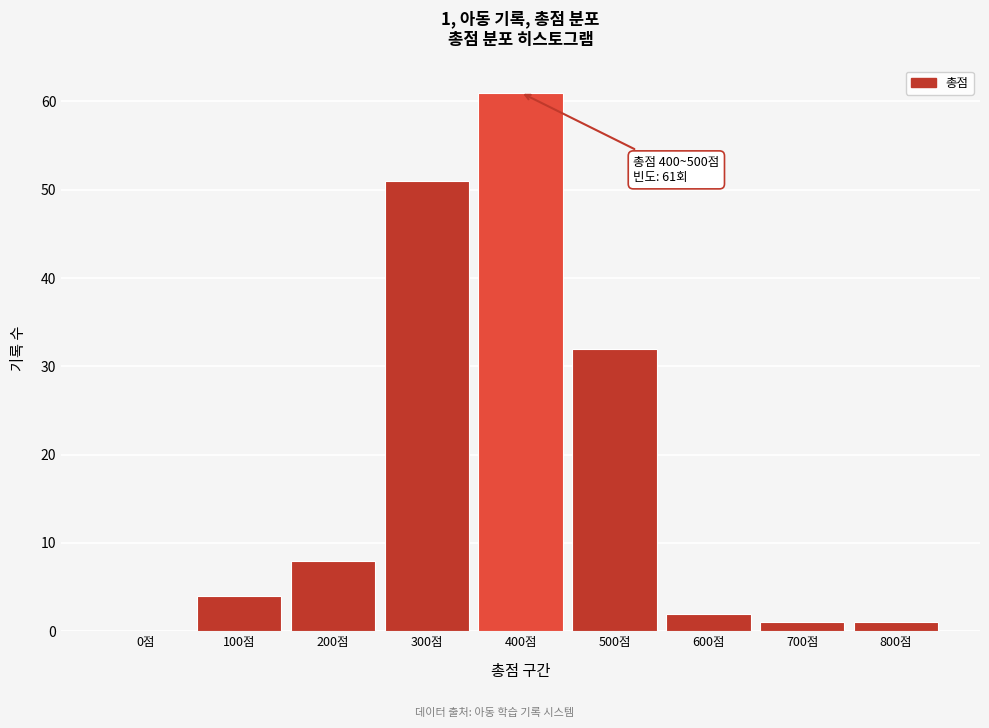

Reading left to right, list all the values displayed in this chart.

0점=0	100점=4	200점=8	300점=51	400점=61	500점=32	600점=2	700점=1	800점=1